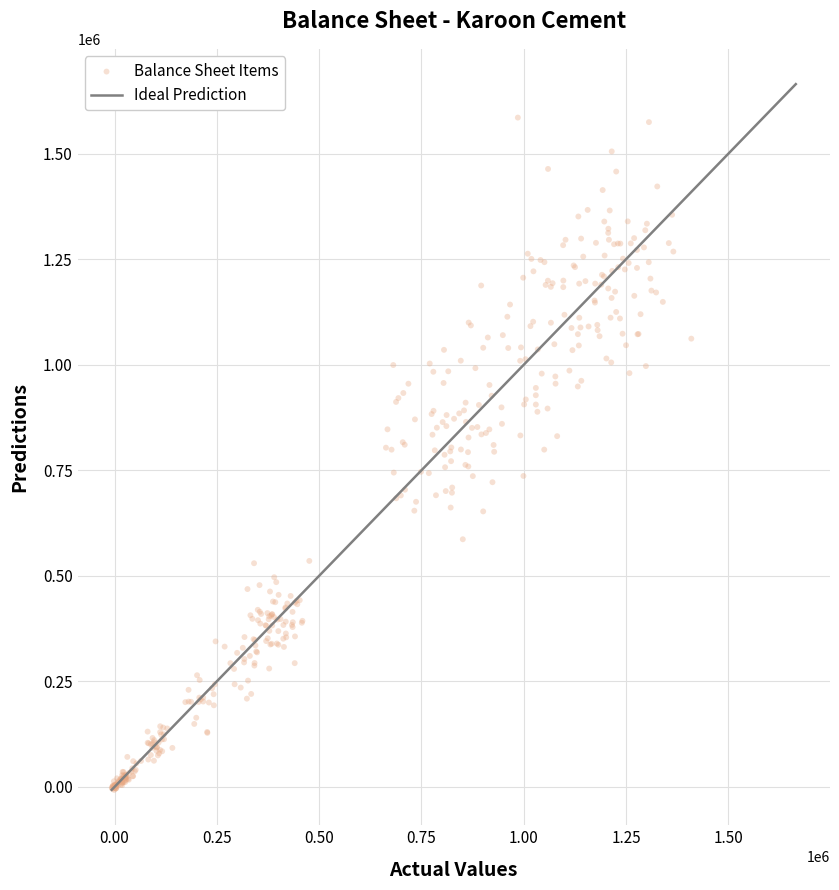

What is the range of X values (max minus min)?

1416748.1